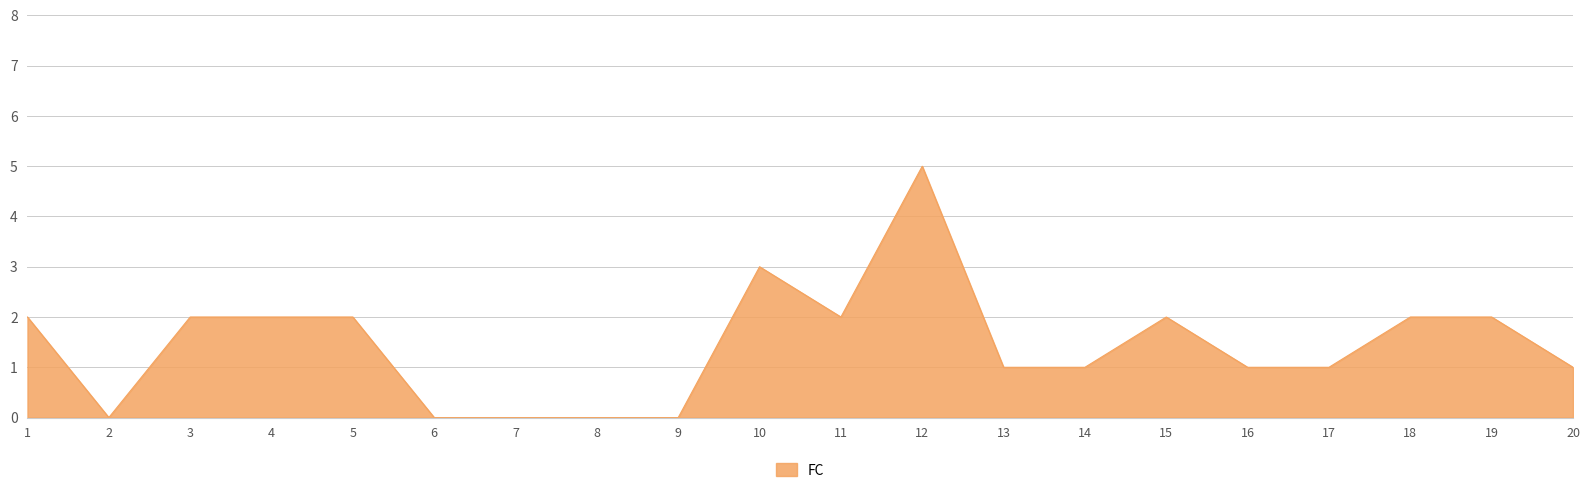

What is the average value?

1